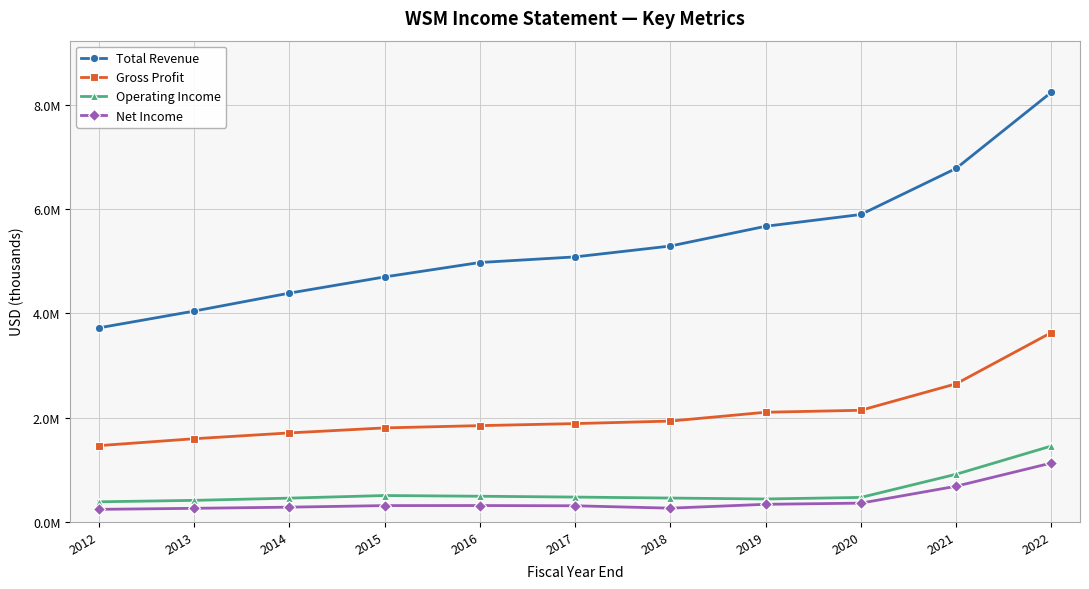

True or false: Total Revenue and Net Income cross at least once.

False